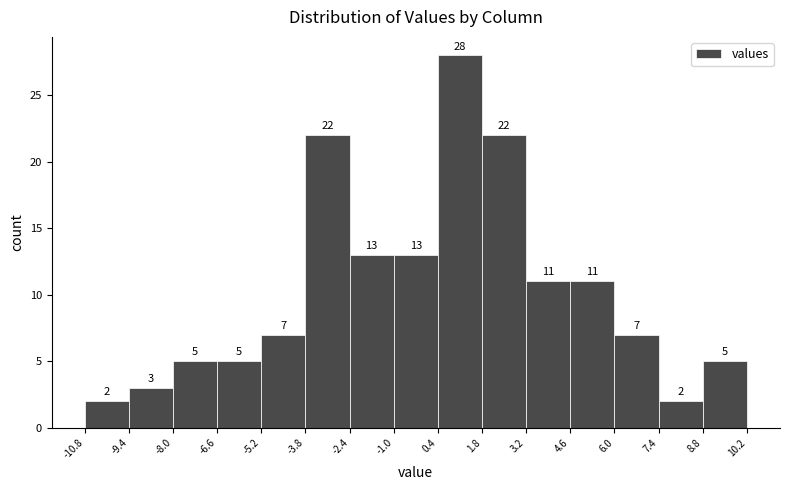

Reading left to right, list every bar in this chart as the range it spans on the x-axis followed by its height.

-10.8 to -9.4: 2
-9.4 to -8.0: 3
-8.0 to -6.6: 5
-6.6 to -5.2: 5
-5.2 to -3.8: 7
-3.8 to -2.4: 22
-2.4 to -1.0: 13
-1.0 to 0.4: 13
0.4 to 1.8: 28
1.8 to 3.2: 22
3.2 to 4.6: 11
4.6 to 6.0: 11
6.0 to 7.4: 7
7.4 to 8.8: 2
8.8 to 10.2: 5